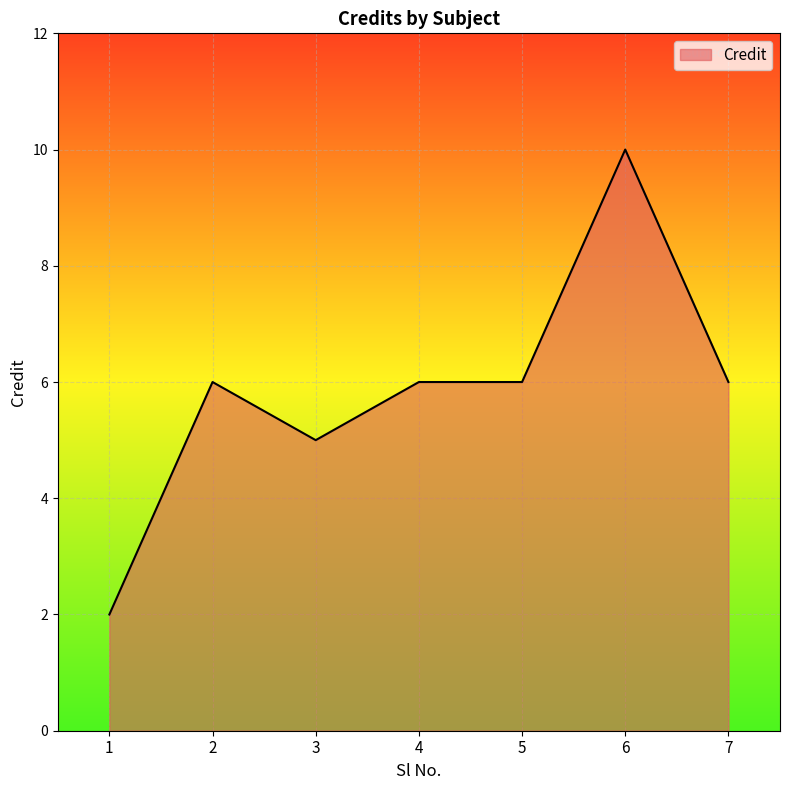

True or false: the data has more than 0 interior local peaks.

True